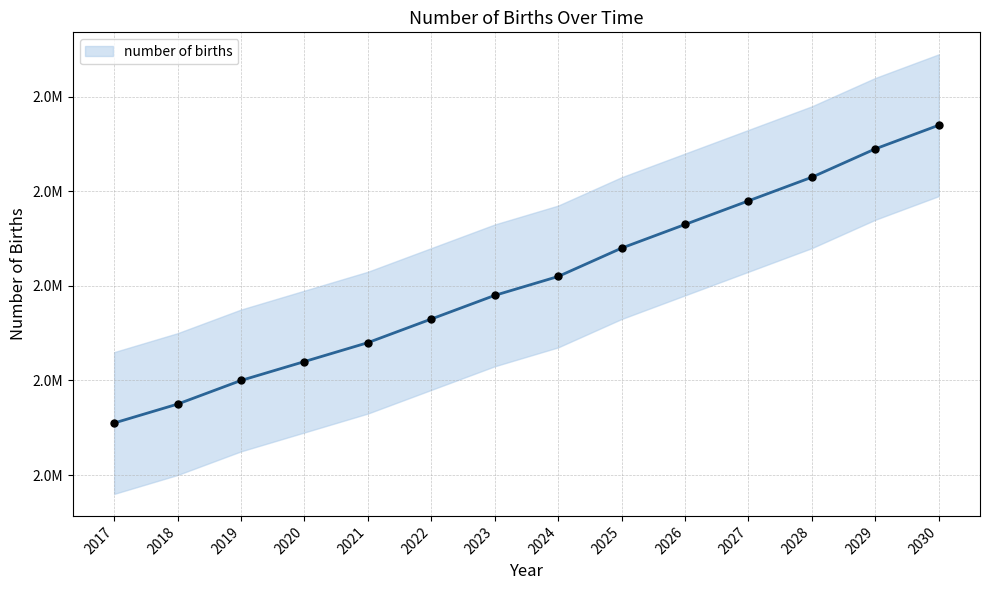

What is the ratio of the value at 2021 to the value at 2030?

0.8